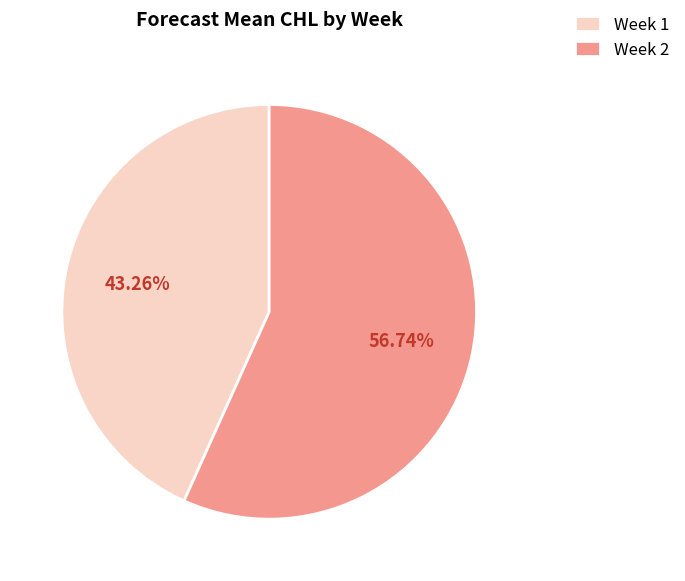

Approximately how many times larger is the value at Week 2 compared to Week 1?

1.3